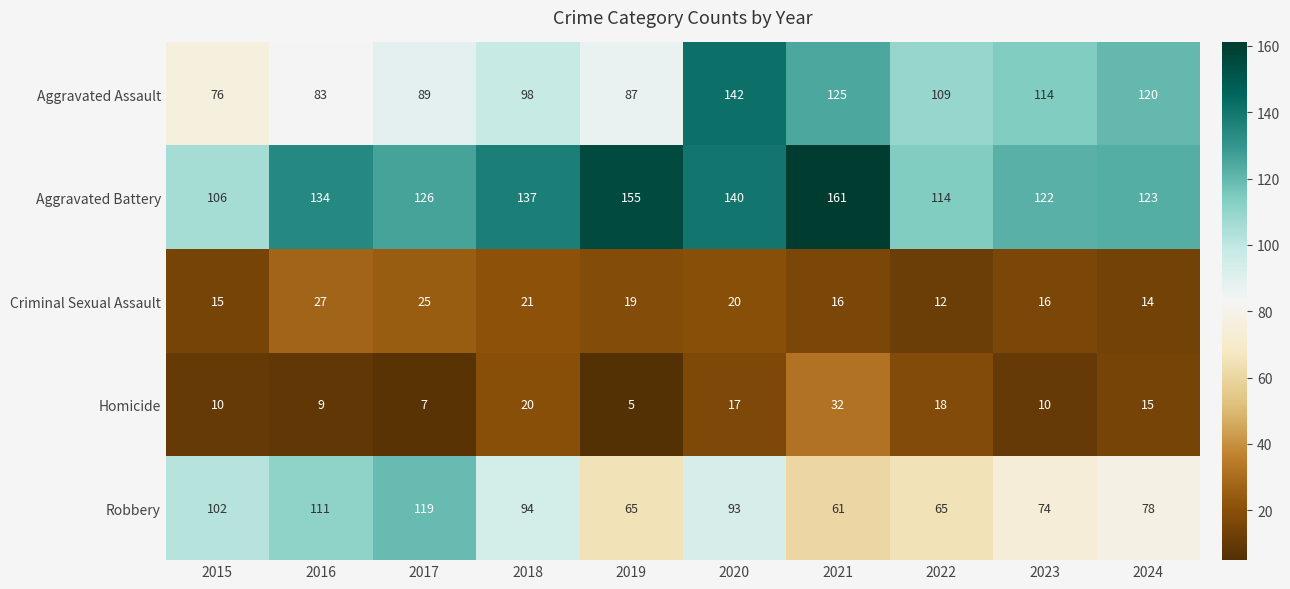

Rank the series at 2023 from highest to lowest value.

Aggravated Battery, Aggravated Assault, Robbery, Criminal Sexual Assault, Homicide